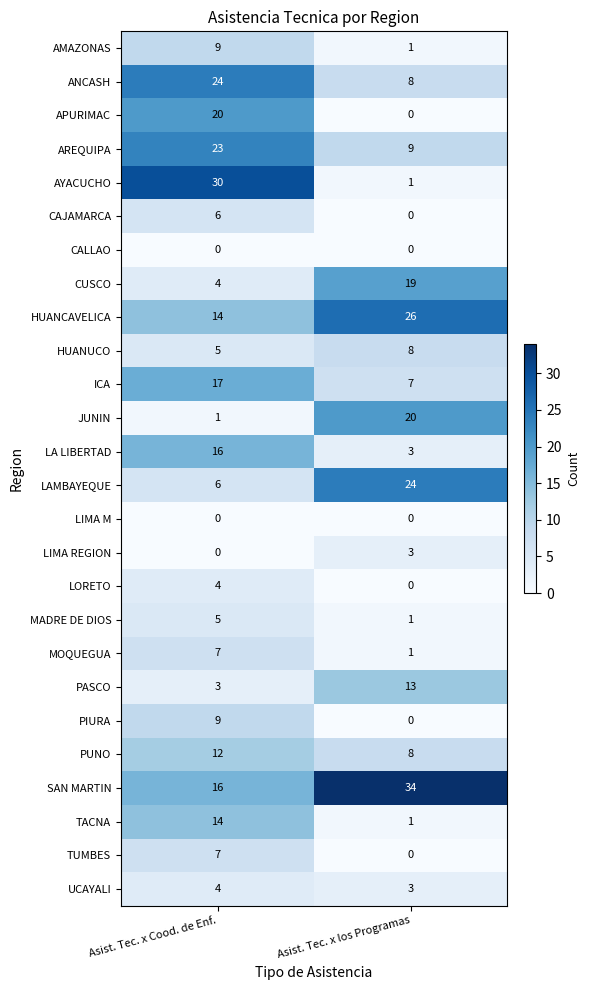

What is the greatest value displayed?

34